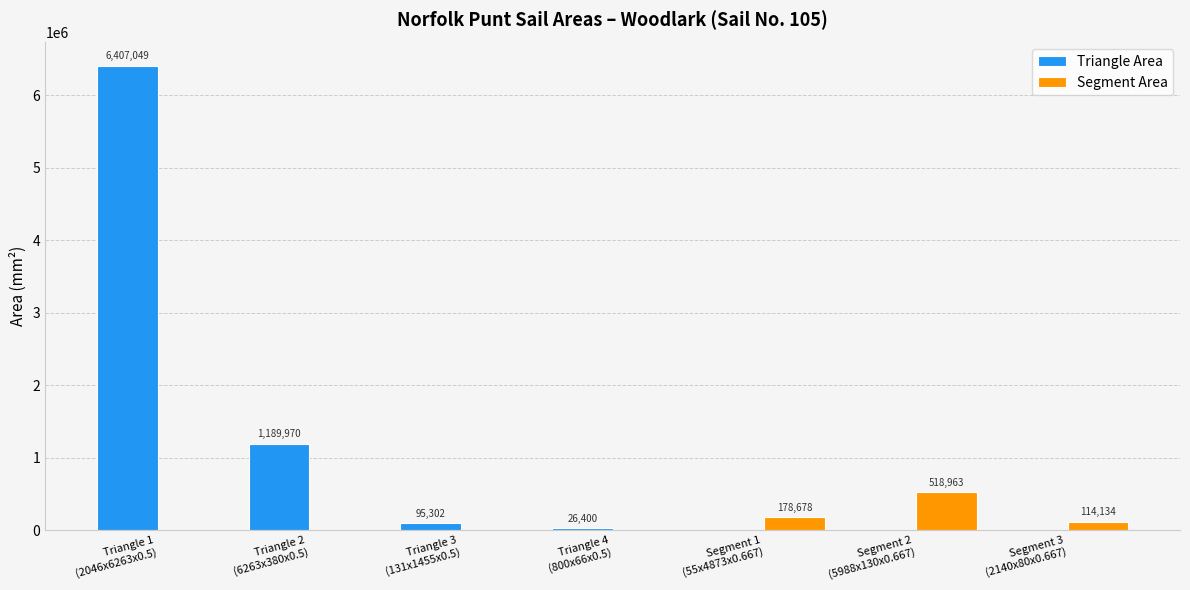

What is the highest value of the Triangle Area series?

6407049.0